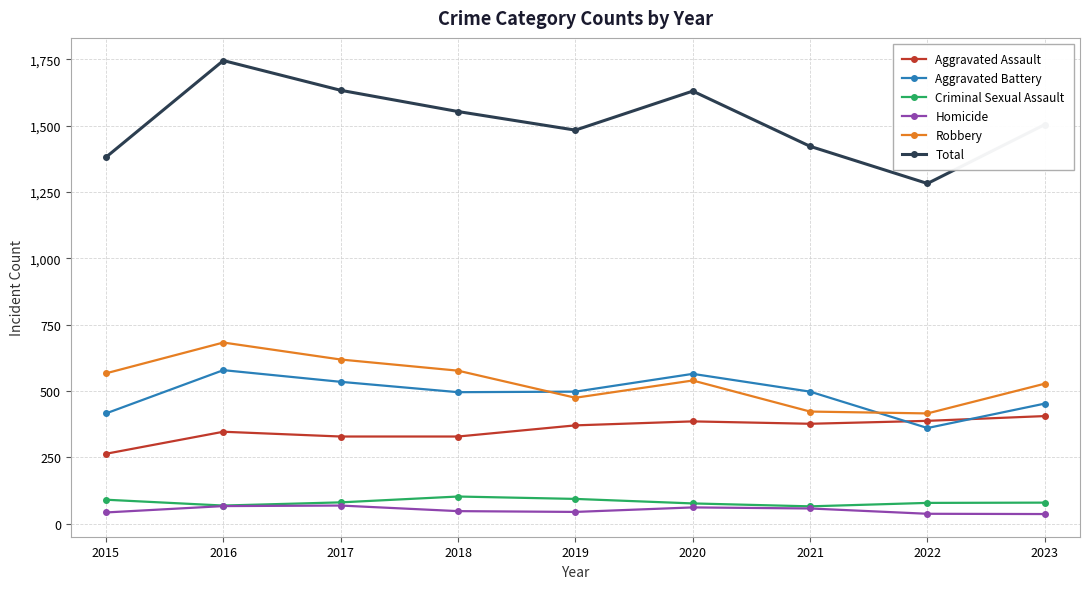

Which series has the largest range (max minus min)?

Total